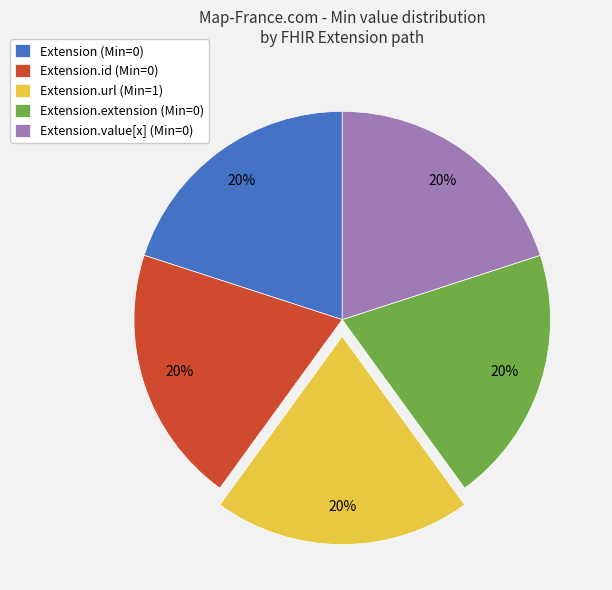

To the nearest percent, what is the average slice percentage?

20%